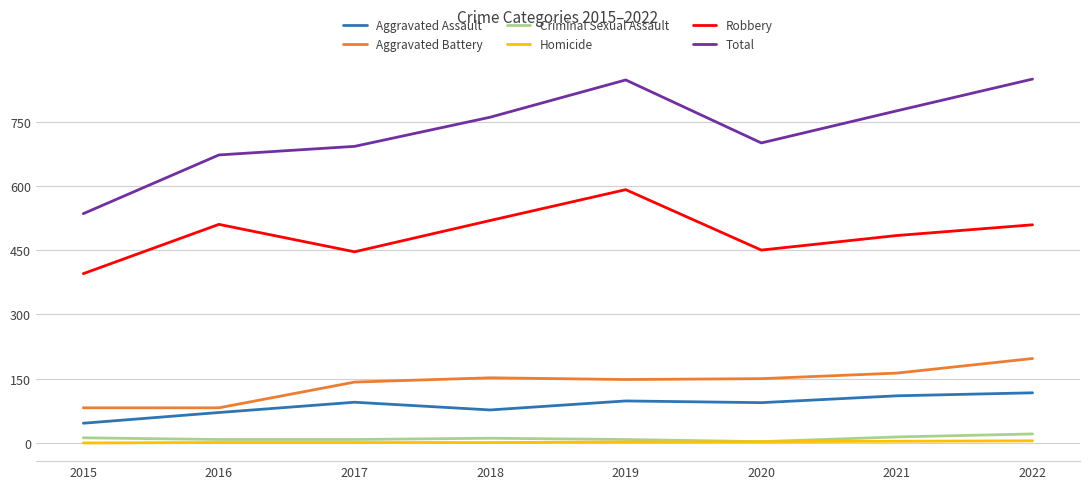

At which category does Total reach its first local peak?

2019